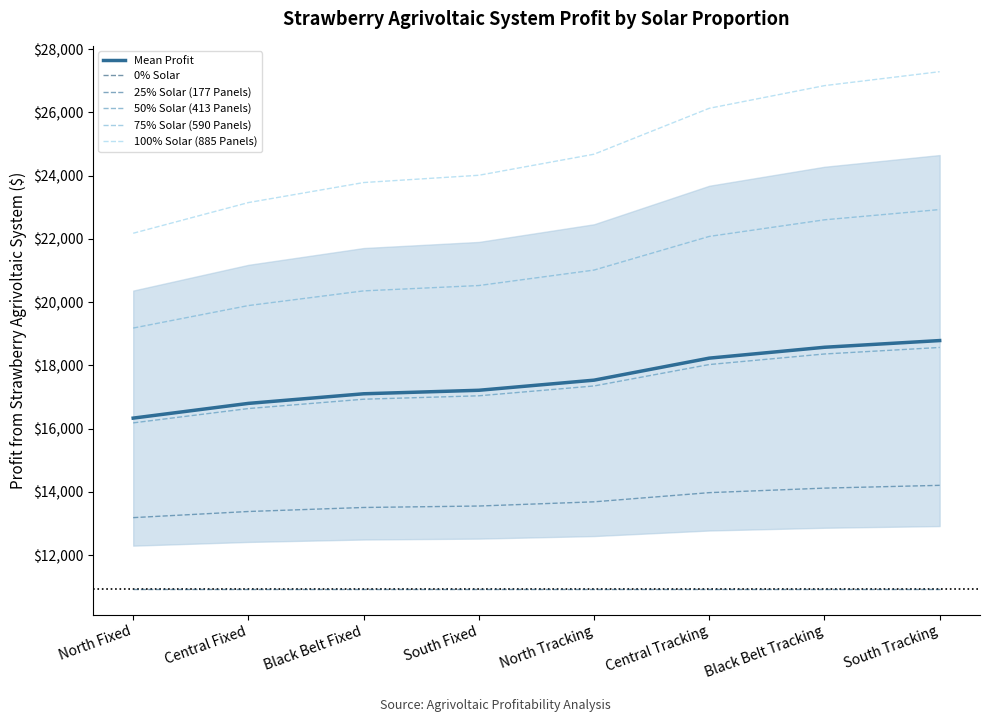

Where is 50% Solar (413 Panels) nearest to the value 17378?

North Tracking